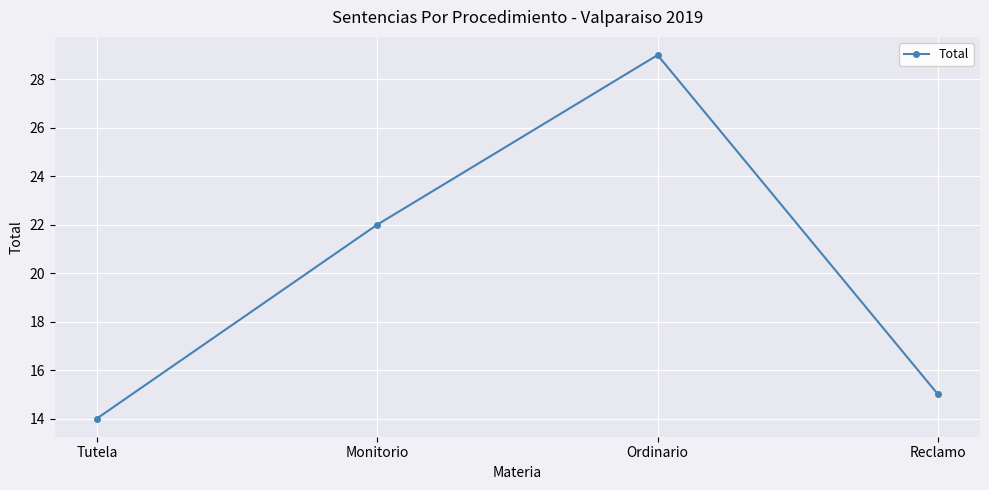

True or false: the data shows 3 at Reclamo.

False